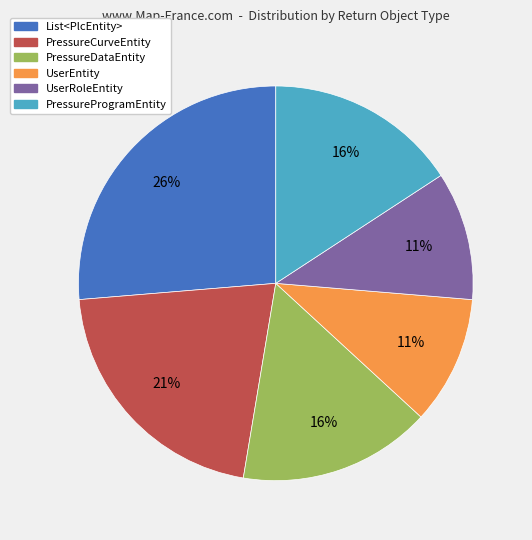

Count the number of slices in the pie.

6